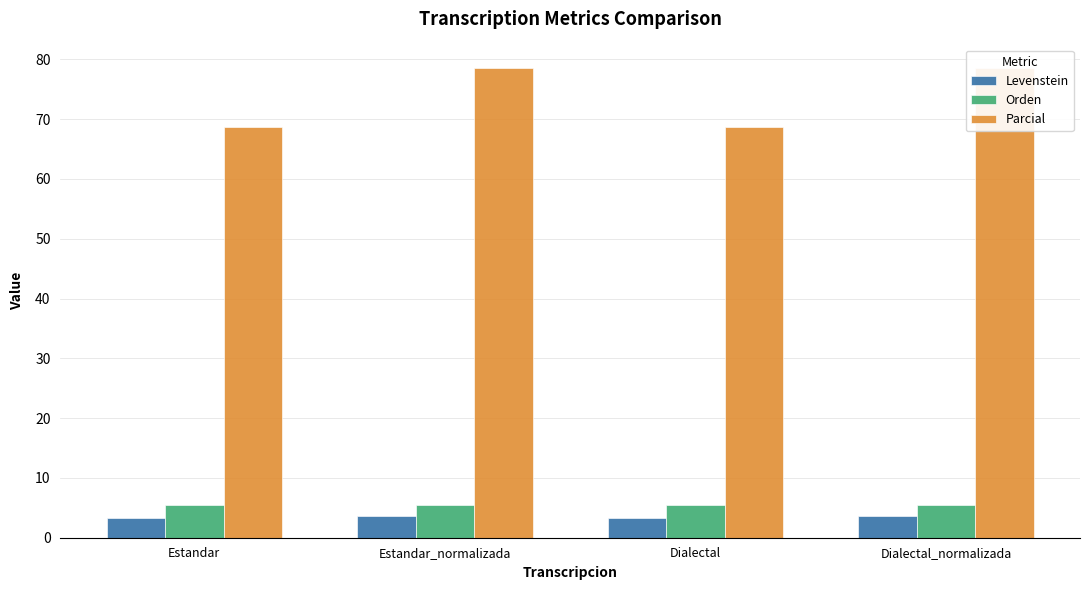

At which category does the chart reach its peak across all series?

Estandar_normalizada